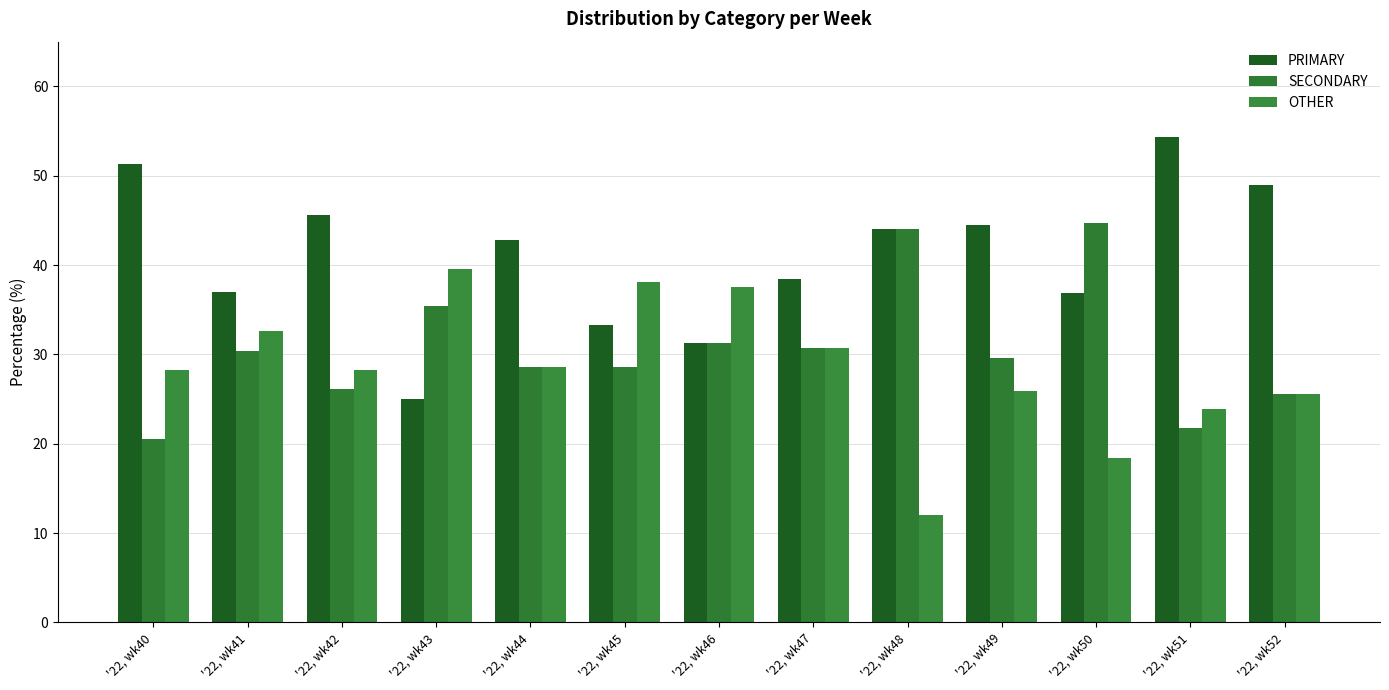

Reading left to right, transcribe all the data shown in this chart.

PRIMARY: '22, wk40=51.3	'22, wk41=37.0	'22, wk42=45.7	'22, wk43=25.0	'22, wk44=42.9	'22, wk45=33.3	'22, wk46=31.2	'22, wk47=38.5	'22, wk48=44.0	'22, wk49=44.4	'22, wk50=36.8	'22, wk51=54.3	'22, wk52=48.9
SECONDARY: '22, wk40=20.5	'22, wk41=30.4	'22, wk42=26.1	'22, wk43=35.4	'22, wk44=28.6	'22, wk45=28.6	'22, wk46=31.2	'22, wk47=30.8	'22, wk48=44.0	'22, wk49=29.6	'22, wk50=44.7	'22, wk51=21.7	'22, wk52=25.5
OTHER: '22, wk40=28.2	'22, wk41=32.6	'22, wk42=28.3	'22, wk43=39.6	'22, wk44=28.6	'22, wk45=38.1	'22, wk46=37.5	'22, wk47=30.8	'22, wk48=12.0	'22, wk49=25.9	'22, wk50=18.4	'22, wk51=23.9	'22, wk52=25.5